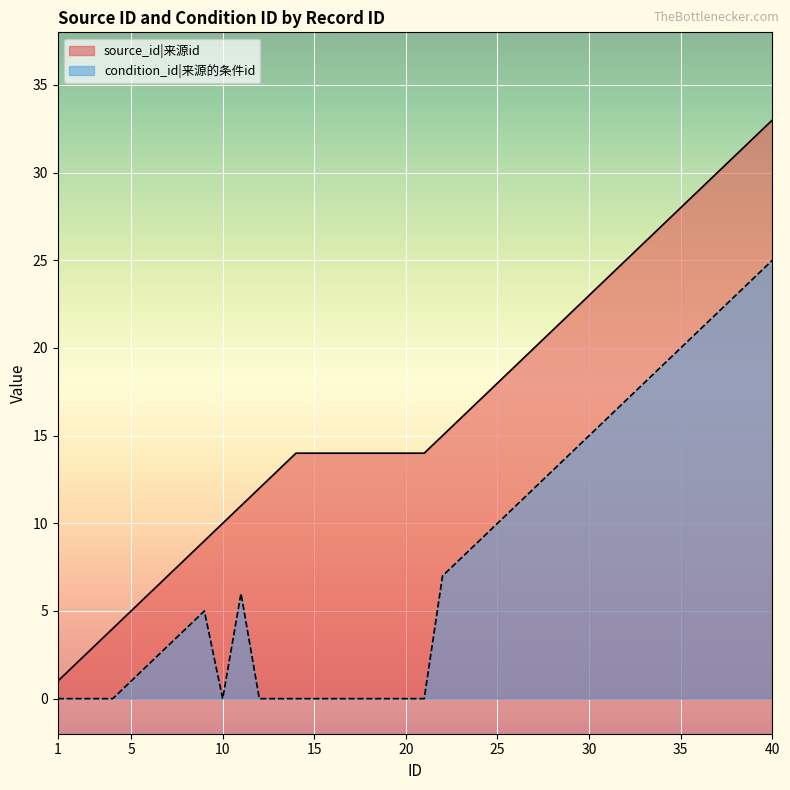

Reading right to left, transcribe all the data shown in this chart.

source_id: 40=33	39=32	38=31	37=30	36=29	35=28	34=27	33=26	32=25	31=24	30=23	29=22	28=21	27=20	26=19	25=18	24=17	23=16	22=15	21=14	20=14	19=14	18=14	17=14	16=14	15=14	14=14	13=13	12=12	11=11	10=10	9=9	8=8	7=7	6=6	5=5	4=4	3=3	2=2	1=1
condition_id: 40=25	39=24	38=23	37=22	36=21	35=20	34=19	33=18	32=17	31=16	30=15	29=14	28=13	27=12	26=11	25=10	24=9	23=8	22=7	21=0	20=0	19=0	18=0	17=0	16=0	15=0	14=0	13=0	12=0	11=6	10=0	9=5	8=4	7=3	6=2	5=1	4=0	3=0	2=0	1=0